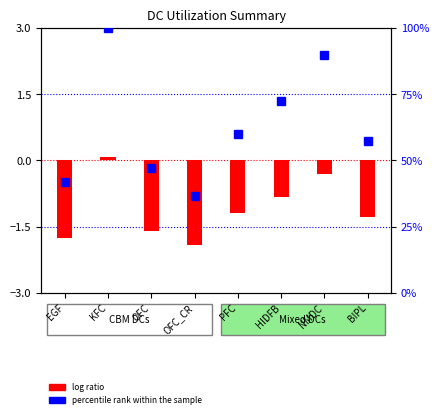

List the series in order of their overall mean, highest first.

percentile rank within the sample, log ratio